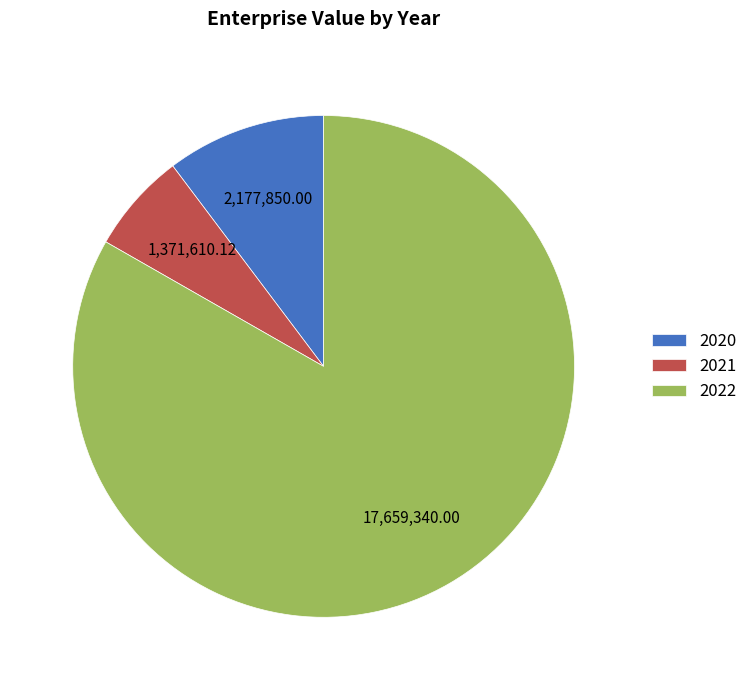

Approximately how many times larger is the value at 2022 compared to 2020?

8.1